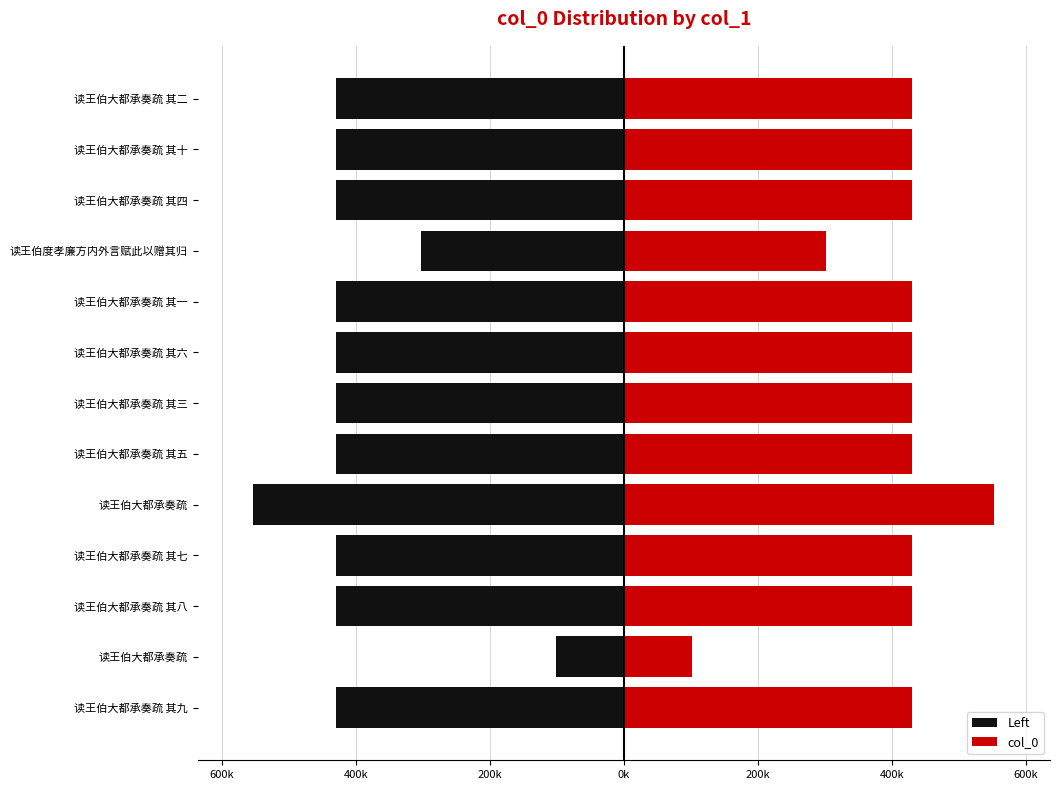

What is the maximum value shown in the chart?

553135.0